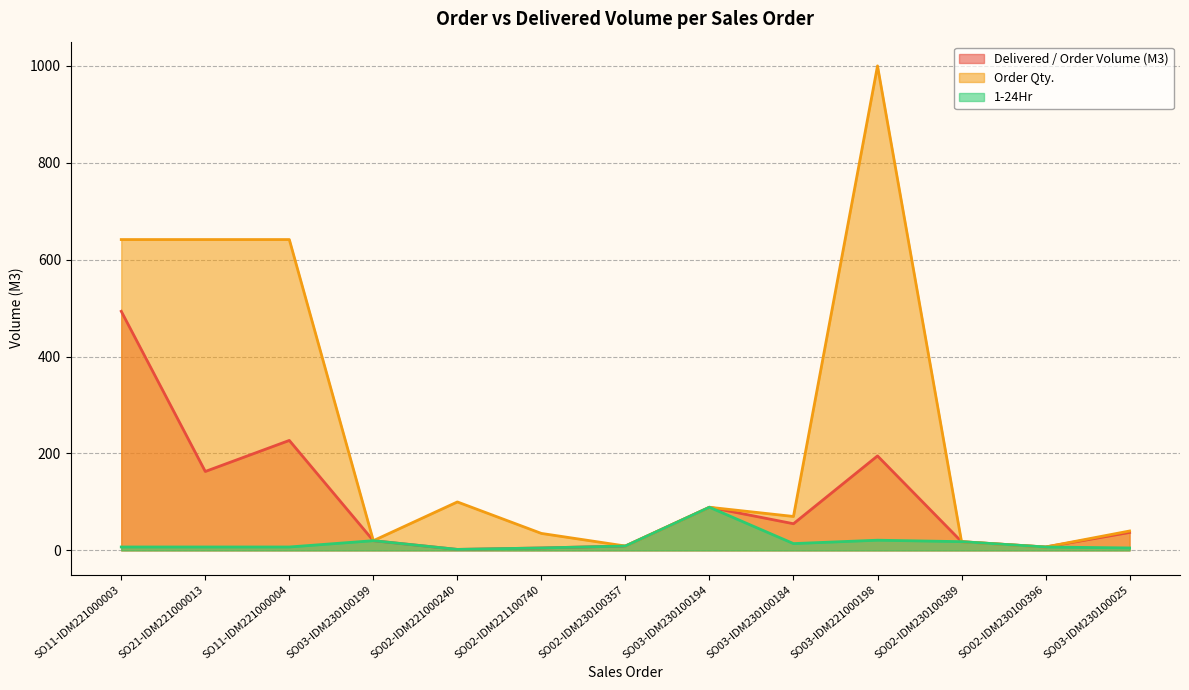

At which category does 1-24Hr reach its first local valley?

SO02-IDM221000240